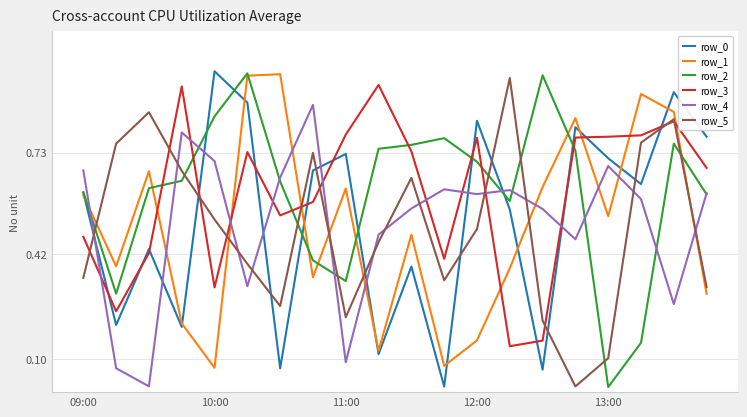

True or false: row_2 has more than 0 interior local peaks.

True